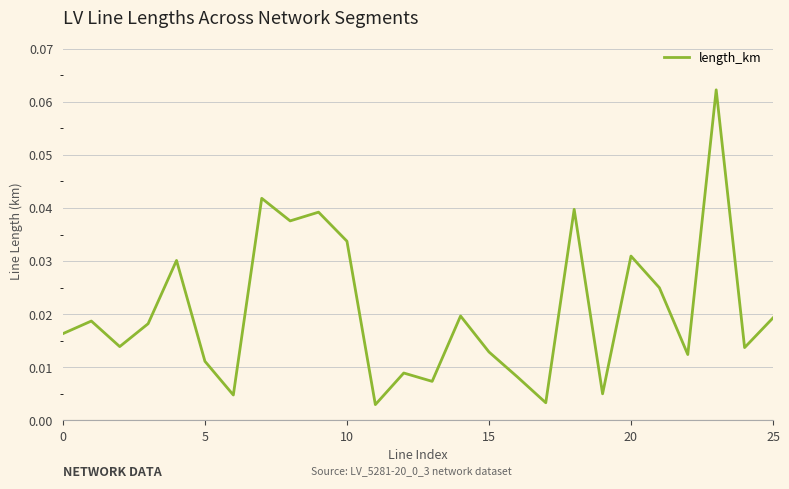

What is the maximum value shown in the chart?

0.1